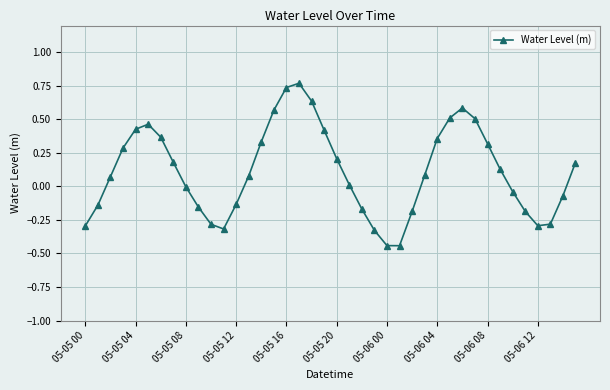

How many interior local peaks (higher than both neighbors) does the data have?

3